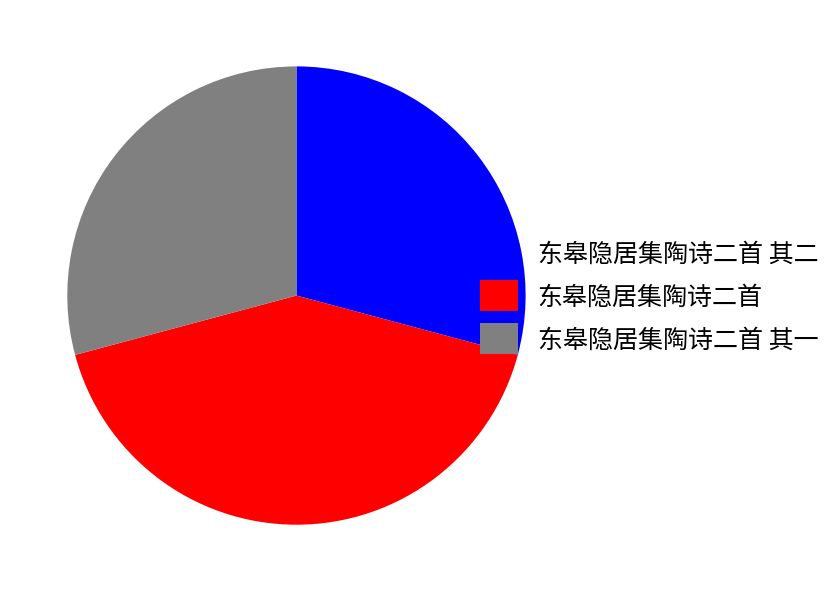

Is it true that 东皋隐居集陶诗二首 is 42% of the pie?

True